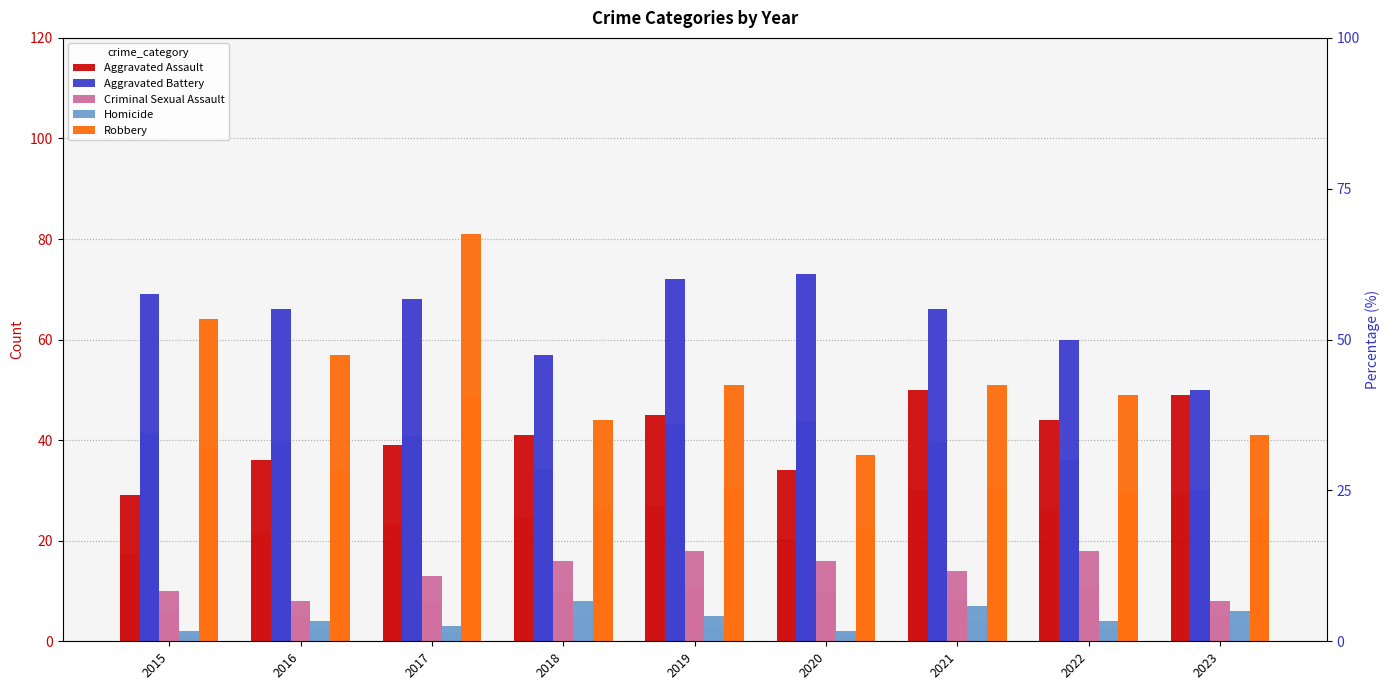

Reading left to right, transcribe all the data shown in this chart.

Aggravated Assault: 2015=29	2016=36	2017=39	2018=41	2019=45	2020=34	2021=50	2022=44	2023=49
Aggravated Battery: 2015=69	2016=66	2017=68	2018=57	2019=72	2020=73	2021=66	2022=60	2023=50
Criminal Sexual Assault: 2015=10	2016=8	2017=13	2018=16	2019=18	2020=16	2021=14	2022=18	2023=8
Homicide: 2015=2	2016=4	2017=3	2018=8	2019=5	2020=2	2021=7	2022=4	2023=6
Robbery: 2015=64	2016=57	2017=81	2018=44	2019=51	2020=37	2021=51	2022=49	2023=41